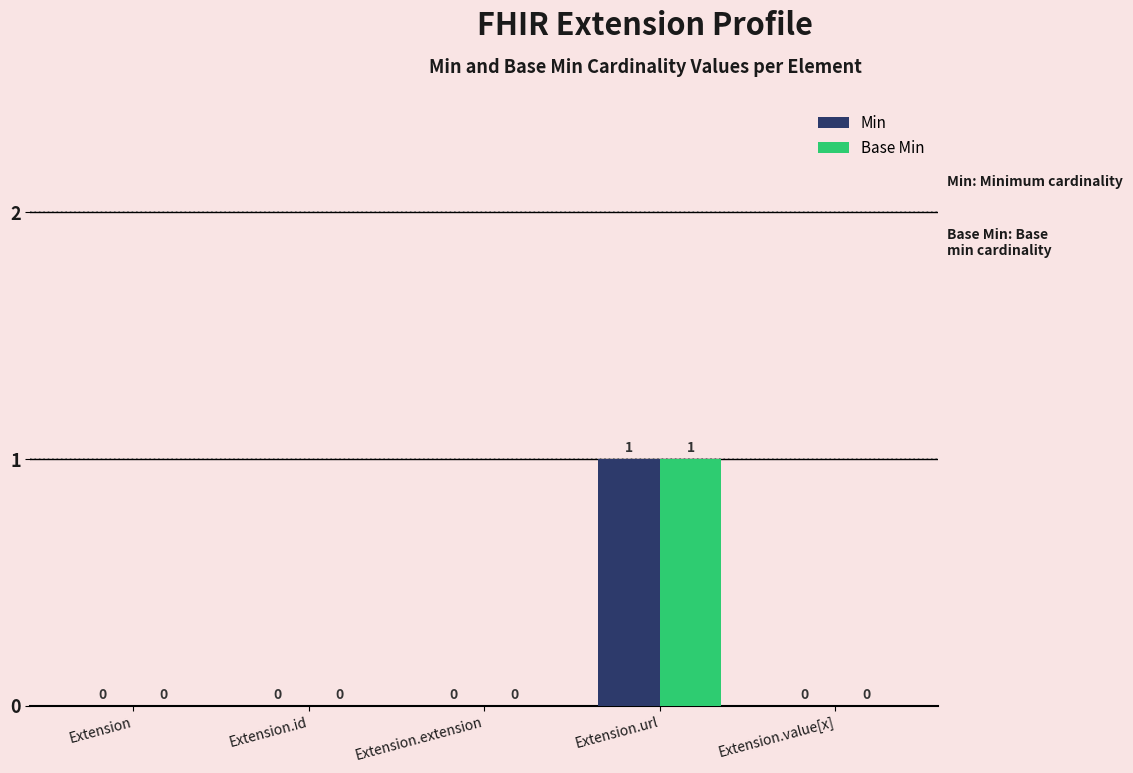

Reading left to right, transcribe all the data shown in this chart.

Min: Extension=0	Extension.id=0	Extension.extension=0	Extension.url=1	Extension.value[x]=0
Base Min: Extension=0	Extension.id=0	Extension.extension=0	Extension.url=1	Extension.value[x]=0